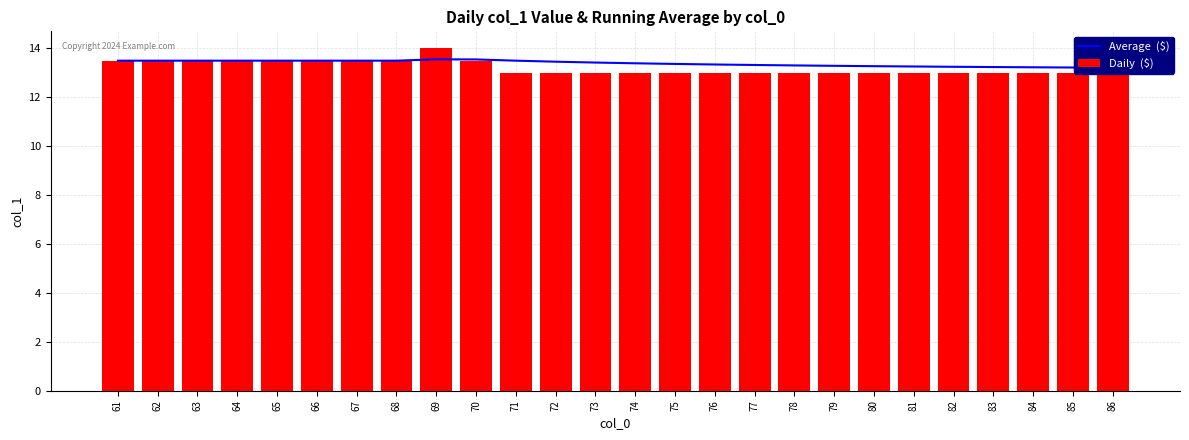

At which label is Average  ($) closest to 13?

86